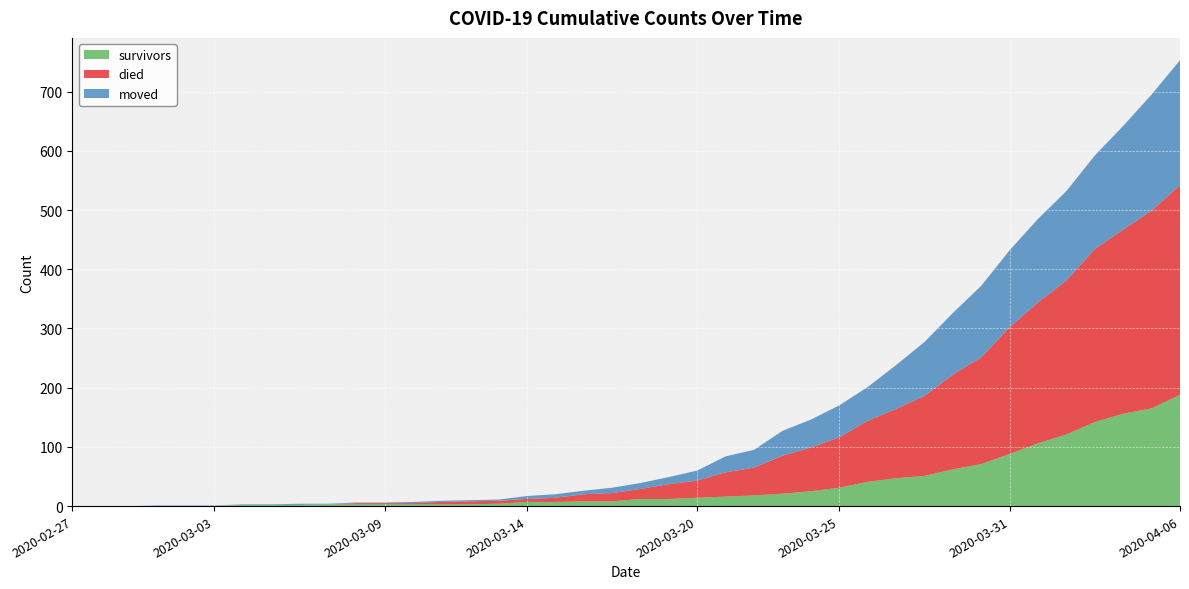

Reading left to right, transcribe all the data shown in this chart.

survivors: 0	0	0	0	0	0	2	2	2	3	3	3	3	3	3	4	7	7	8	8	12	12	14	16	18	21	25	31	41	47	51	62	71	88	106	121	142	156	165	188
died: 0	0	0	0	0	0	0	0	0	0	2	2	2	4	5	5	5	7	12	14	17	25	29	41	47	64	74	85	103	117	135	160	180	214	238	260	292	311	334	354
moved: 0	0	0	1	1	1	1	1	2	1	1	1	2	2	2	2	5	6	6	9	10	12	17	27	30	42	47	54	57	74	91	104	121	130	141	151	158	175	196	211